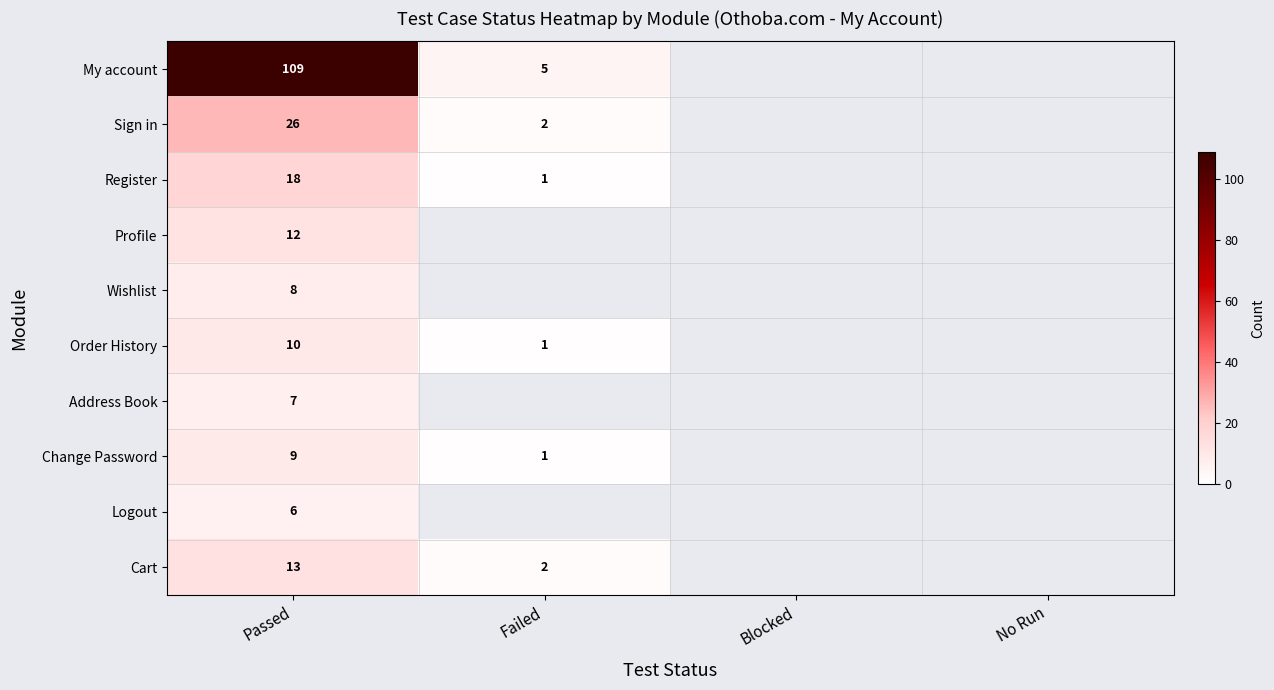

The value of Order History at Failed is 1. True or false?

True